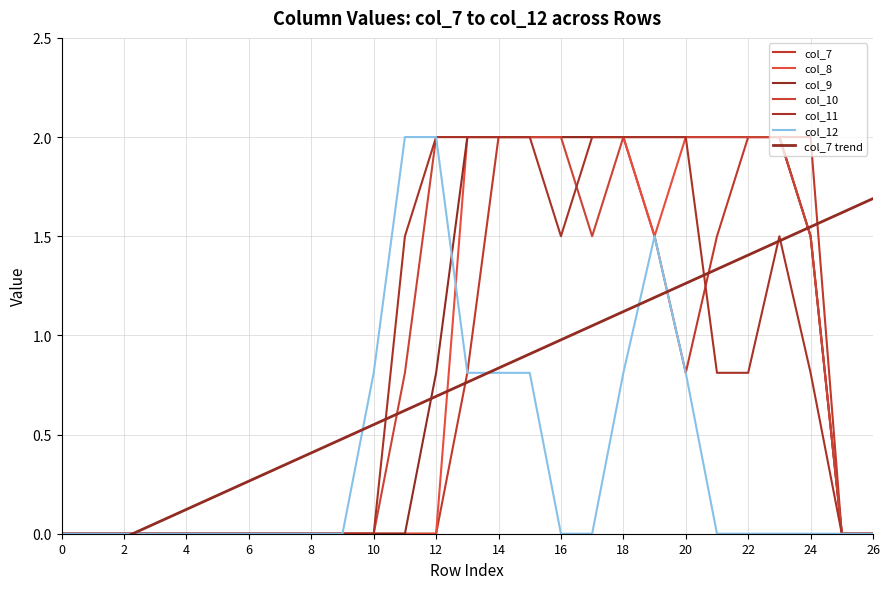

What is the total value across all series at 20?

9.6